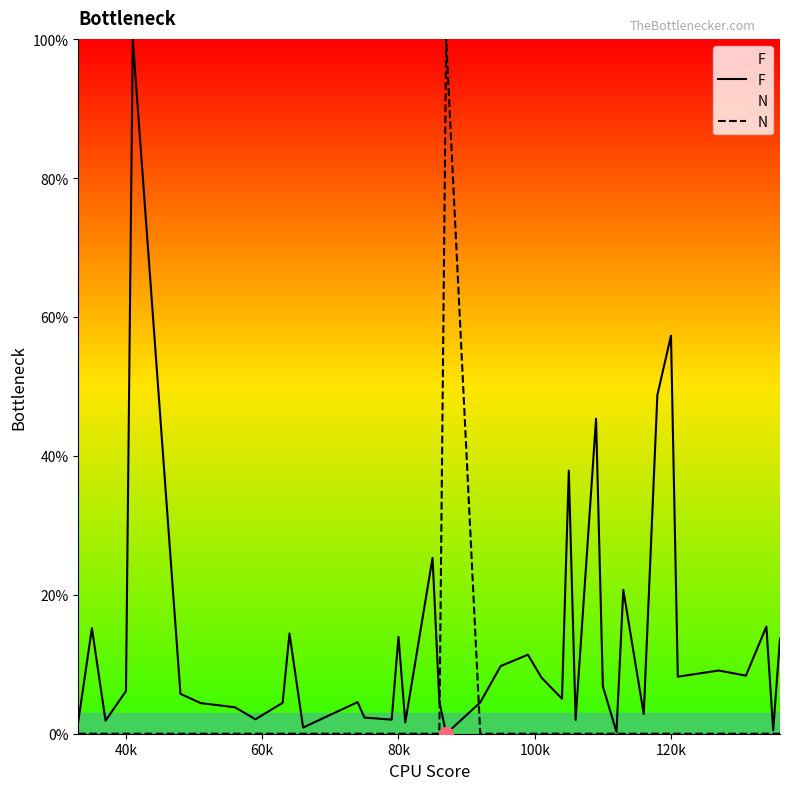

What value does the F series have at 40k?

6.1